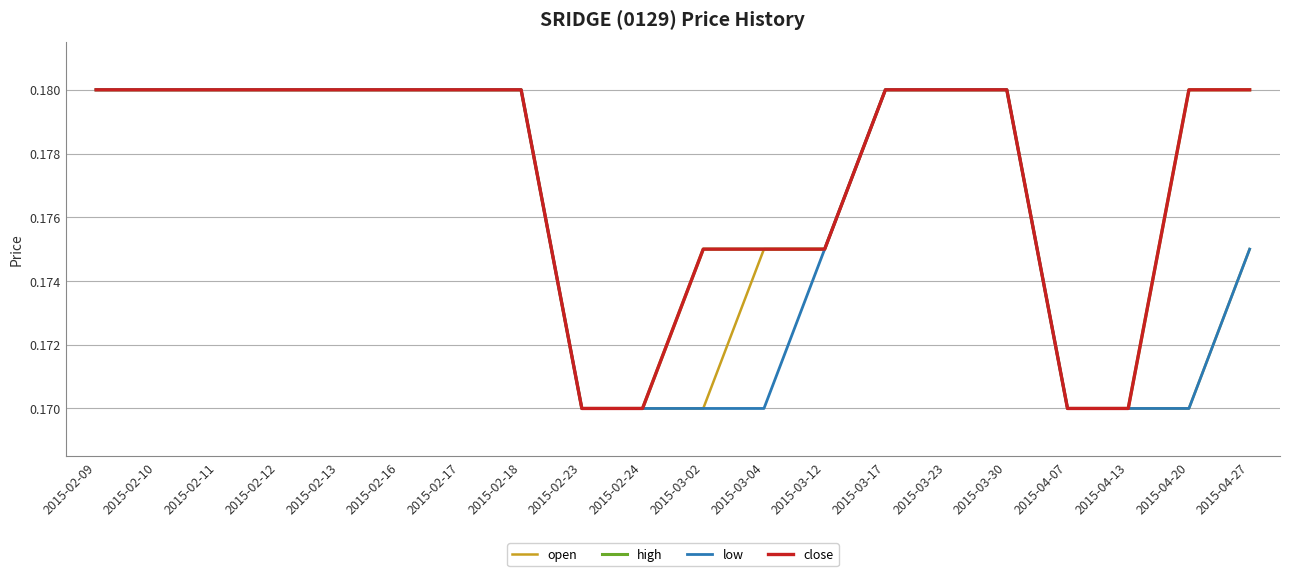

Does the chart display data point markers on the line(s)?

No